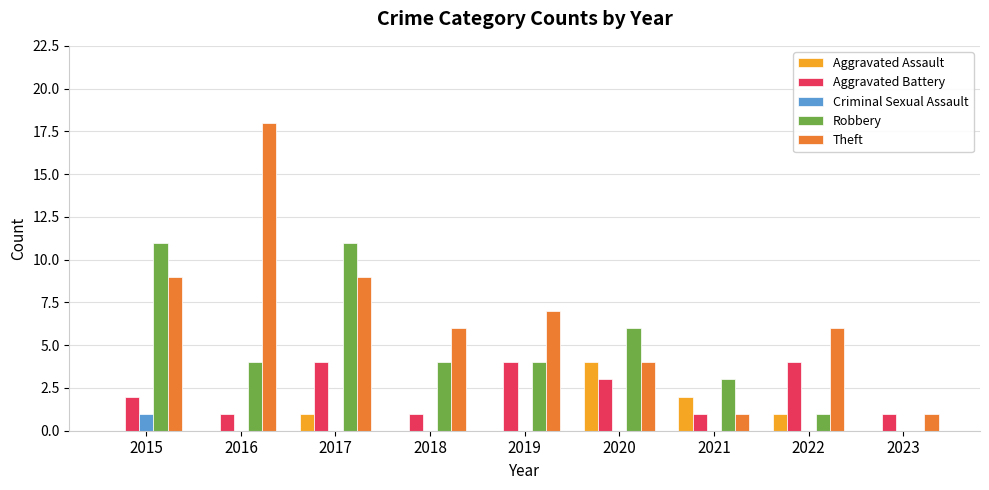

Reading left to right, extract all data points from this chart.

Aggravated Assault: 2015=0	2016=0	2017=1	2018=0	2019=0	2020=4	2021=2	2022=1	2023=0
Aggravated Battery: 2015=2	2016=1	2017=4	2018=1	2019=4	2020=3	2021=1	2022=4	2023=1
Criminal Sexual Assault: 2015=1	2016=0	2017=0	2018=0	2019=0	2020=0	2021=0	2022=0	2023=0
Robbery: 2015=11	2016=4	2017=11	2018=4	2019=4	2020=6	2021=3	2022=1	2023=0
Theft: 2015=9	2016=18	2017=9	2018=6	2019=7	2020=4	2021=1	2022=6	2023=1